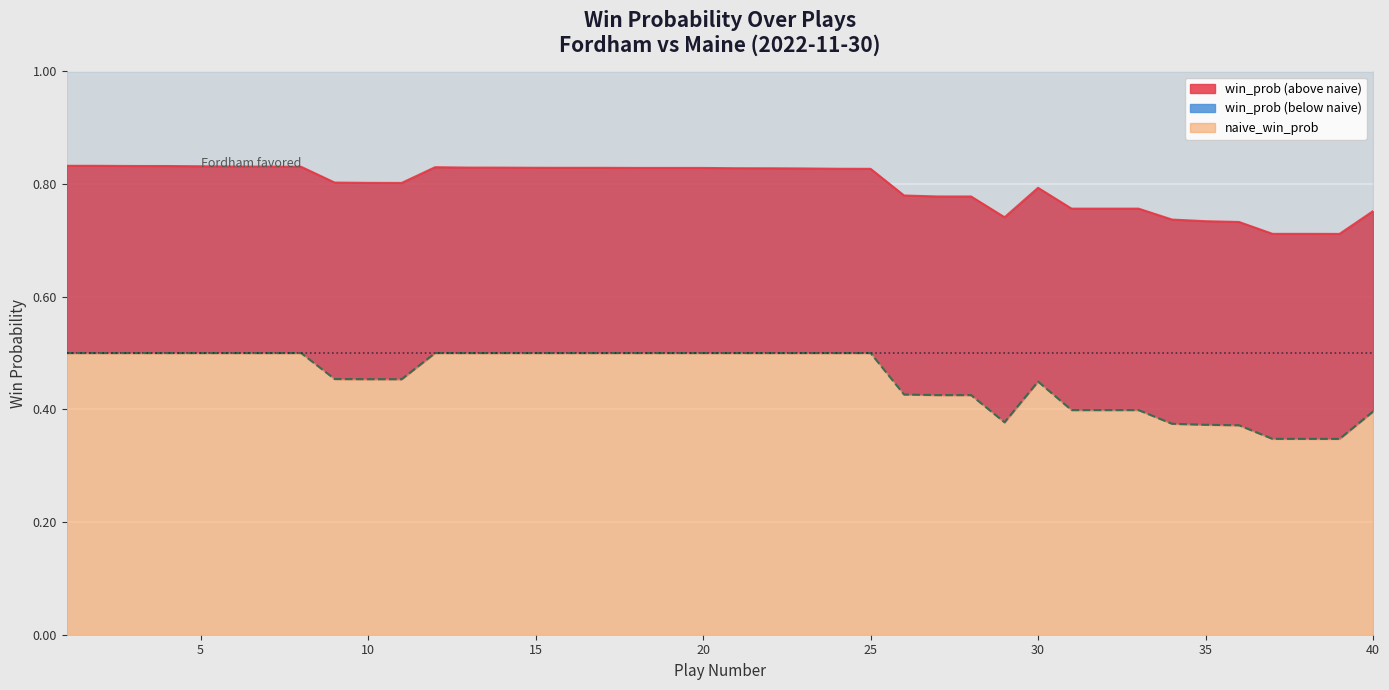

Rank the categories by naive_win_prob value from lowest to highest.

39, 37, 38, 36, 35, 34, 29, 40, 31, 32, 33, 27, 28, 26, 30, 11, 10, 9, 1, 2, 3, 4, 5, 6, 7, 8, 12, 13, 14, 15, 16, 17, 18, 19, 20, 21, 22, 23, 24, 25